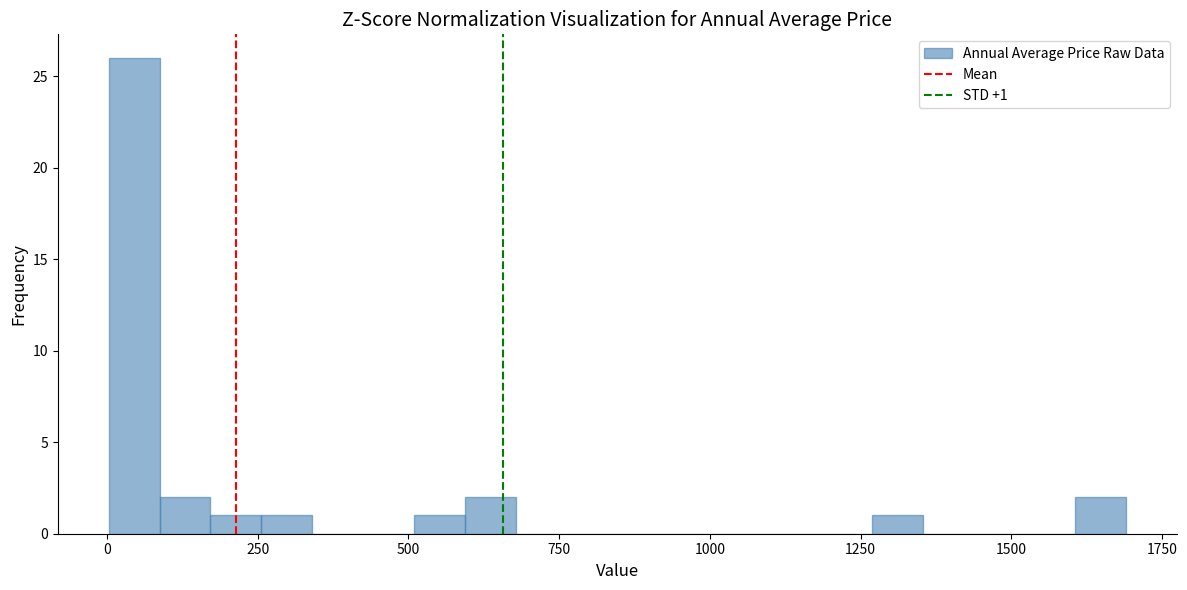

Read against the x-axis, roughly where is the centre of the tallest bar?

50